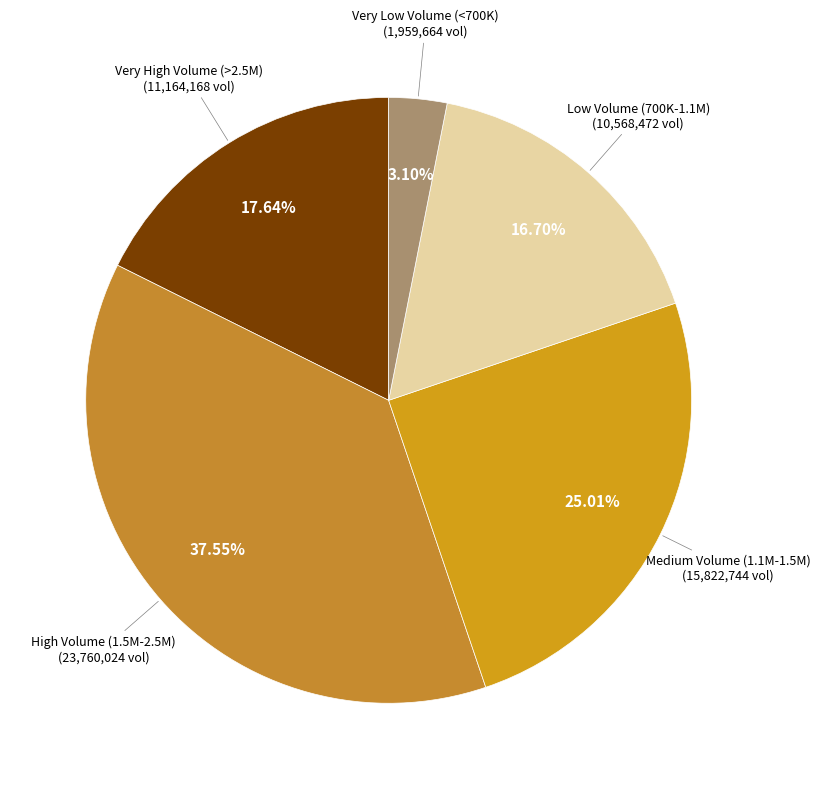

Is there any slice that represents more than half of the pie?

No